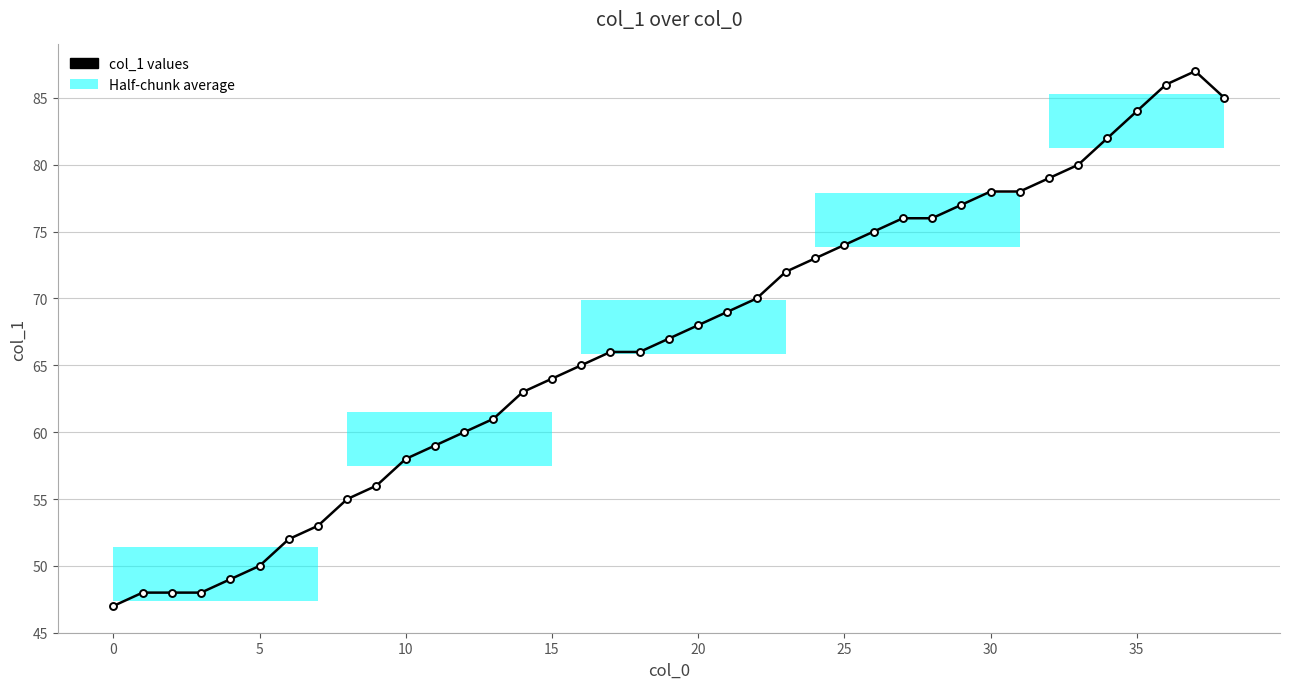

What is the minimum value shown in the chart?

47